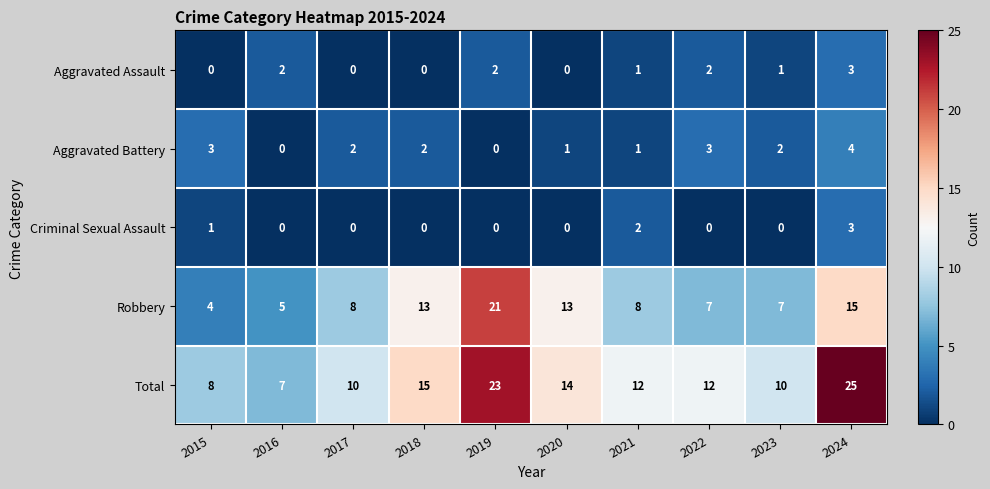

The Robbery series shows 4 at 2015. True or false?

True